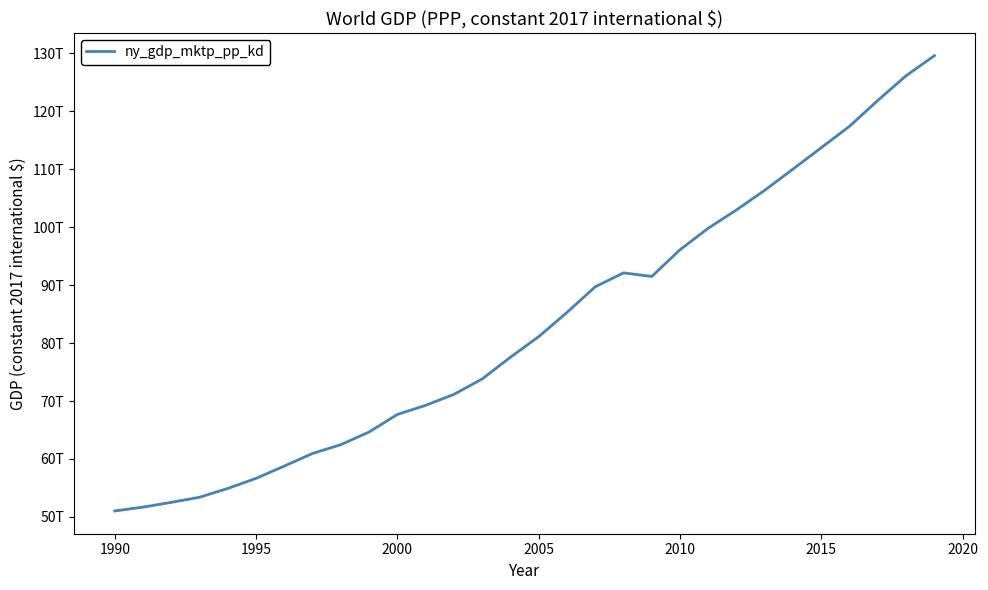

Does the chart have visible grid lines?

No